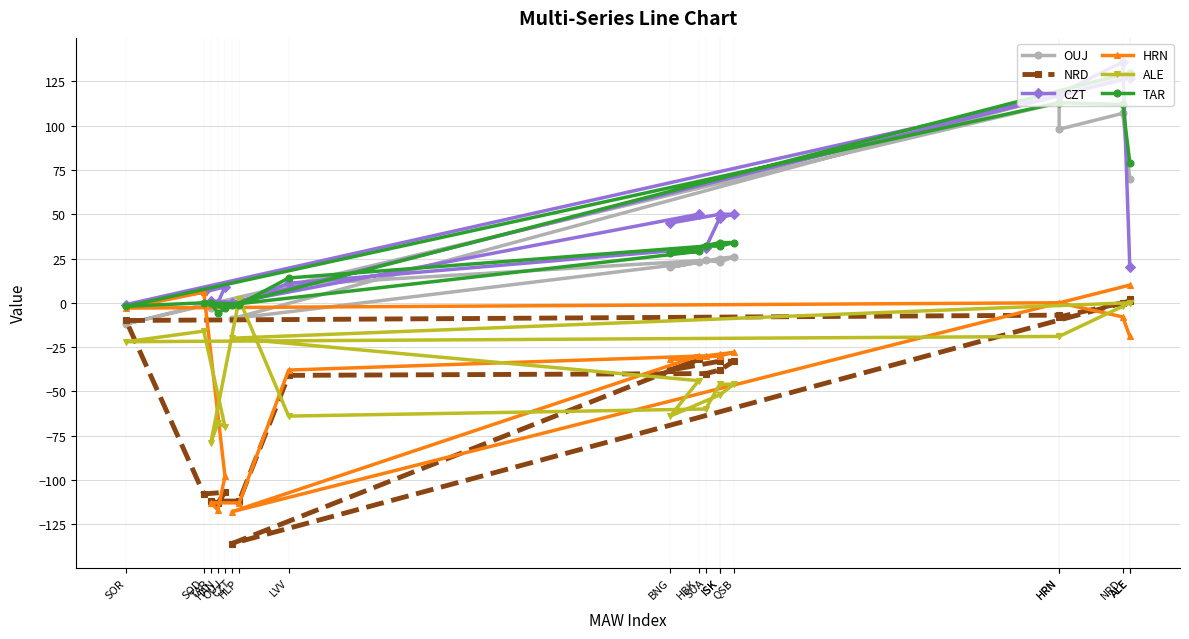

How many negative values does the NRD series have?

16